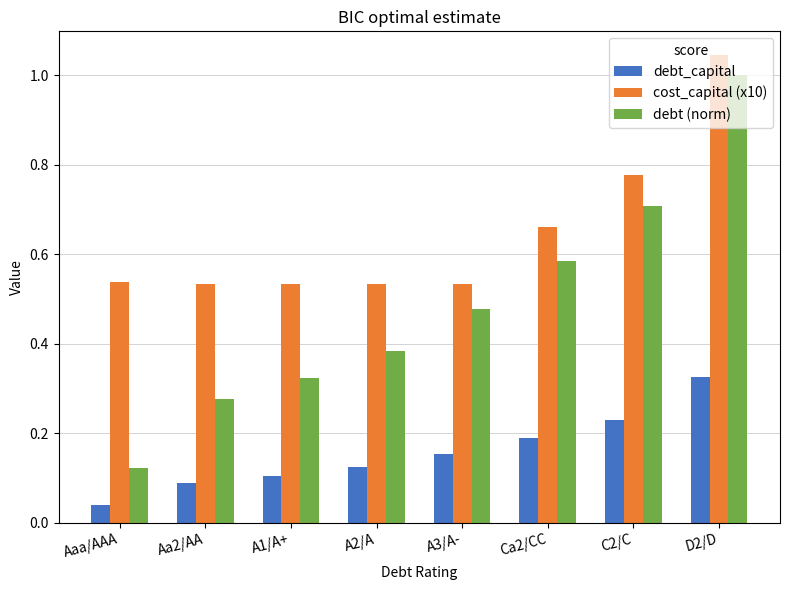

At how many categories does at least one series exceed 0?

8